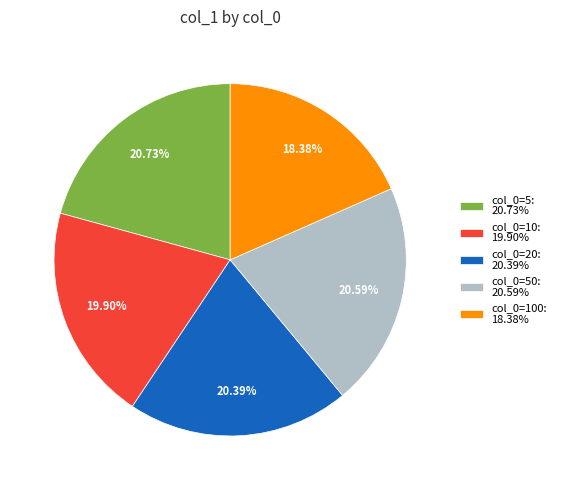

To the nearest percent, what is the difference between the largest and smallest slice percentages?

2%